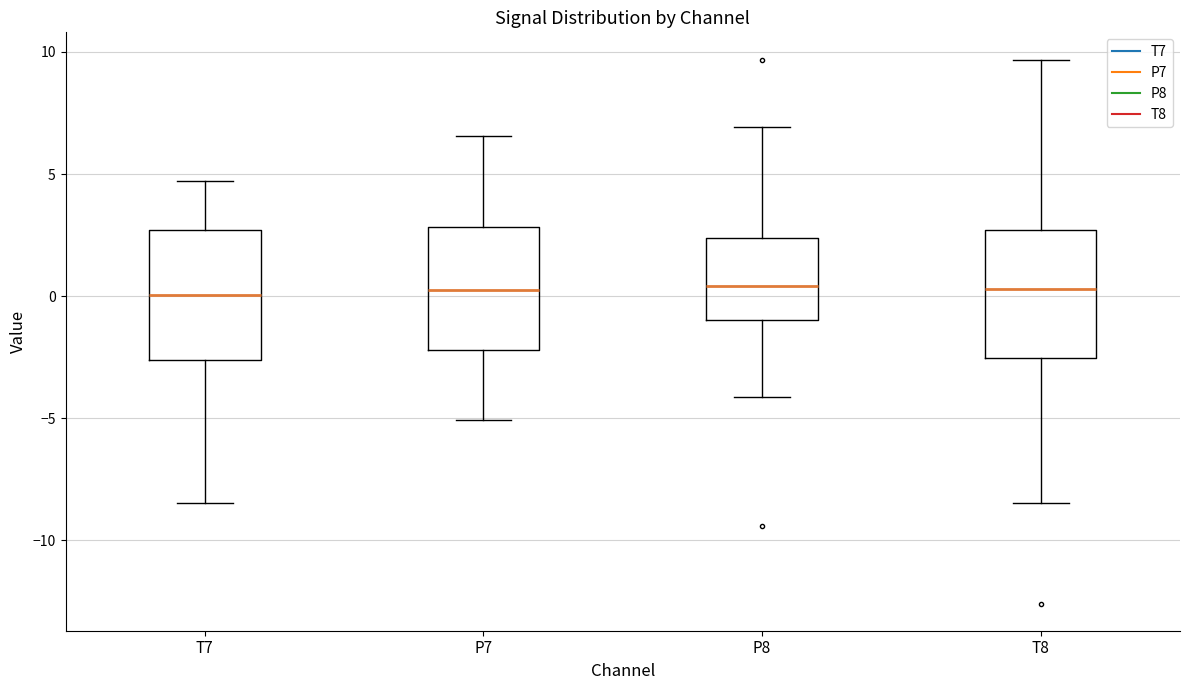

Where is the upper edge of the box for T7 on the y-axis? The values are not printed on the chart, so give them approximately, as read against the axis.

2.5